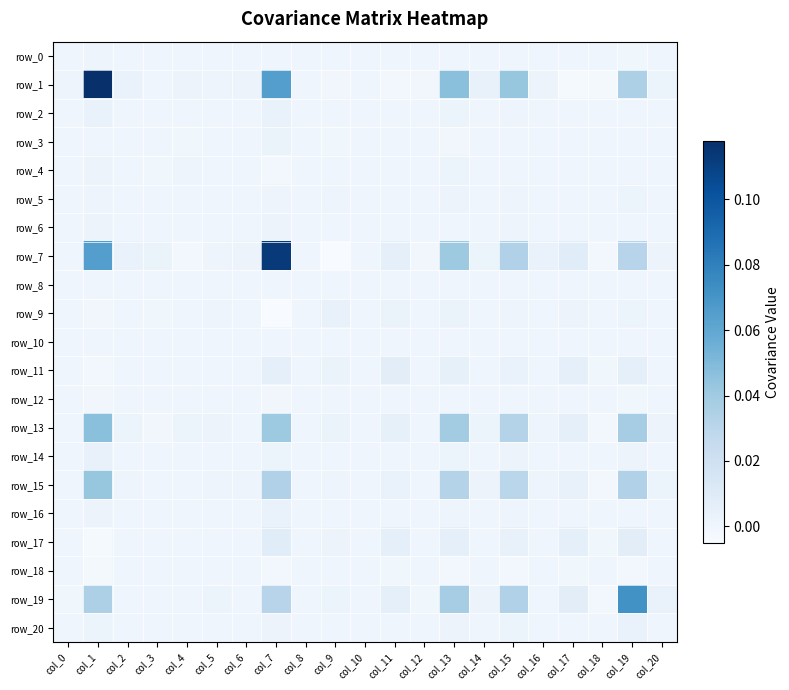

Reading left to right, what are all the values shown in this chart?

row_0: 0.0	0.0	0.0	-0.0	0.0	-0.0	0.0	0.0	0.0	-0.0	0.0	0.0	-0.0	0.0	0.0	0.0	0.0	-0.0	-0.0	-0.0	-0.0
row_1: 0.0	0.1	0.0	-0.0	0.0	0.0	0.0	0.1	-0.0	-0.0	0.0	-0.0	-0.0	0.0	0.0	0.0	0.0	-0.0	-0.0	0.0	0.0
row_2: 0.0	0.0	0.0	0.0	0.0	0.0	0.0	0.0	0.0	-0.0	0.0	0.0	-0.0	0.0	0.0	0.0	0.0	0.0	-0.0	0.0	0.0
row_3: -0.0	-0.0	0.0	0.0	-0.0	-0.0	0.0	0.0	0.0	-0.0	0.0	-0.0	-0.0	-0.0	0.0	-0.0	0.0	-0.0	0.0	0.0	0.0
row_4: 0.0	0.0	0.0	-0.0	0.0	0.0	-0.0	-0.0	-0.0	0.0	-0.0	-0.0	-0.0	0.0	0.0	0.0	-0.0	0.0	-0.0	-0.0	-0.0
row_5: -0.0	0.0	0.0	-0.0	0.0	0.0	-0.0	0.0	-0.0	0.0	0.0	0.0	-0.0	0.0	0.0	0.0	-0.0	0.0	-0.0	0.0	0.0
row_6: 0.0	0.0	0.0	0.0	-0.0	-0.0	0.0	0.0	0.0	-0.0	0.0	0.0	-0.0	0.0	0.0	0.0	0.0	0.0	-0.0	0.0	0.0
row_7: 0.0	0.1	0.0	0.0	-0.0	0.0	0.0	0.1	0.0	-0.0	0.0	0.0	-0.0	0.0	0.0	0.0	0.0	0.0	-0.0	0.0	0.0
row_8: 0.0	-0.0	0.0	0.0	-0.0	-0.0	0.0	0.0	0.0	-0.0	0.0	0.0	0.0	-0.0	0.0	-0.0	0.0	0.0	0.0	0.0	0.0
row_9: -0.0	-0.0	-0.0	-0.0	0.0	0.0	-0.0	-0.0	-0.0	0.0	0.0	0.0	0.0	0.0	0.0	0.0	-0.0	0.0	-0.0	0.0	0.0
row_10: 0.0	0.0	0.0	0.0	-0.0	0.0	0.0	0.0	0.0	0.0	0.0	0.0	0.0	0.0	0.0	0.0	0.0	0.0	-0.0	0.0	0.0
row_11: 0.0	-0.0	0.0	-0.0	-0.0	0.0	0.0	0.0	0.0	0.0	0.0	0.0	0.0	0.0	0.0	0.0	0.0	0.0	-0.0	0.0	0.0
row_12: -0.0	-0.0	-0.0	-0.0	-0.0	-0.0	-0.0	-0.0	0.0	0.0	0.0	0.0	0.0	-0.0	-0.0	-0.0	0.0	0.0	-0.0	-0.0	-0.0
row_13: 0.0	0.0	0.0	-0.0	0.0	0.0	0.0	0.0	-0.0	0.0	0.0	0.0	-0.0	0.0	0.0	0.0	0.0	0.0	-0.0	0.0	0.0
row_14: 0.0	0.0	0.0	0.0	0.0	0.0	0.0	0.0	0.0	0.0	0.0	0.0	-0.0	0.0	0.0	0.0	0.0	-0.0	-0.0	0.0	0.0
row_15: 0.0	0.0	0.0	-0.0	0.0	0.0	0.0	0.0	-0.0	0.0	0.0	0.0	-0.0	0.0	0.0	0.0	0.0	0.0	-0.0	0.0	0.0
row_16: 0.0	0.0	0.0	0.0	-0.0	-0.0	0.0	0.0	0.0	-0.0	0.0	0.0	0.0	0.0	0.0	0.0	0.0	0.0	-0.0	0.0	-0.0
row_17: -0.0	-0.0	0.0	-0.0	0.0	0.0	0.0	0.0	0.0	0.0	0.0	0.0	0.0	0.0	-0.0	0.0	0.0	0.0	-0.0	0.0	0.0
row_18: -0.0	-0.0	-0.0	0.0	-0.0	-0.0	-0.0	-0.0	0.0	-0.0	-0.0	-0.0	-0.0	-0.0	-0.0	-0.0	-0.0	-0.0	0.0	-0.0	-0.0
row_19: -0.0	0.0	0.0	0.0	-0.0	0.0	0.0	0.0	0.0	0.0	0.0	0.0	-0.0	0.0	0.0	0.0	0.0	0.0	-0.0	0.1	0.0
row_20: -0.0	0.0	0.0	0.0	-0.0	0.0	0.0	0.0	0.0	0.0	0.0	0.0	-0.0	0.0	0.0	0.0	-0.0	0.0	-0.0	0.0	0.0